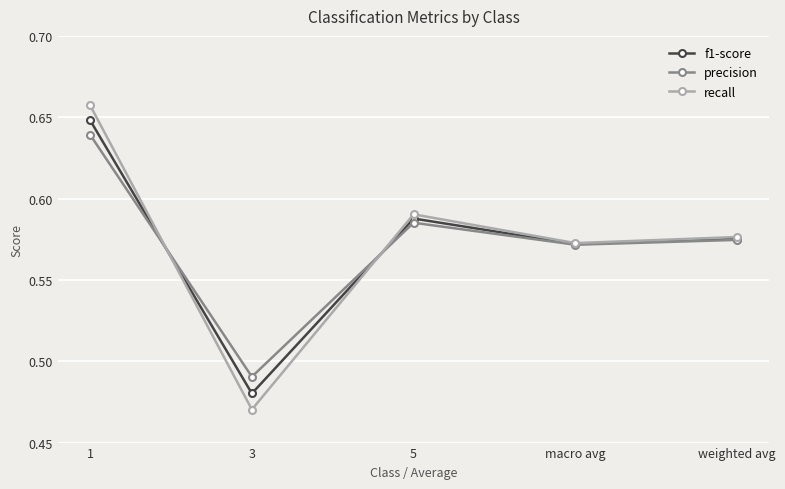

At which label does precision reach its minimum?

3